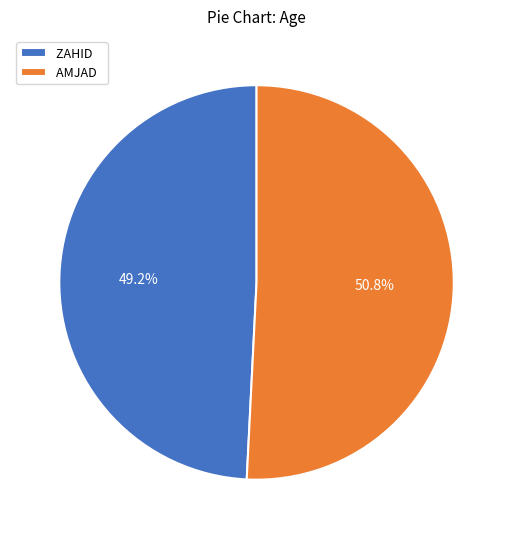

Is it true that ZAHID is 49% of the pie?

True